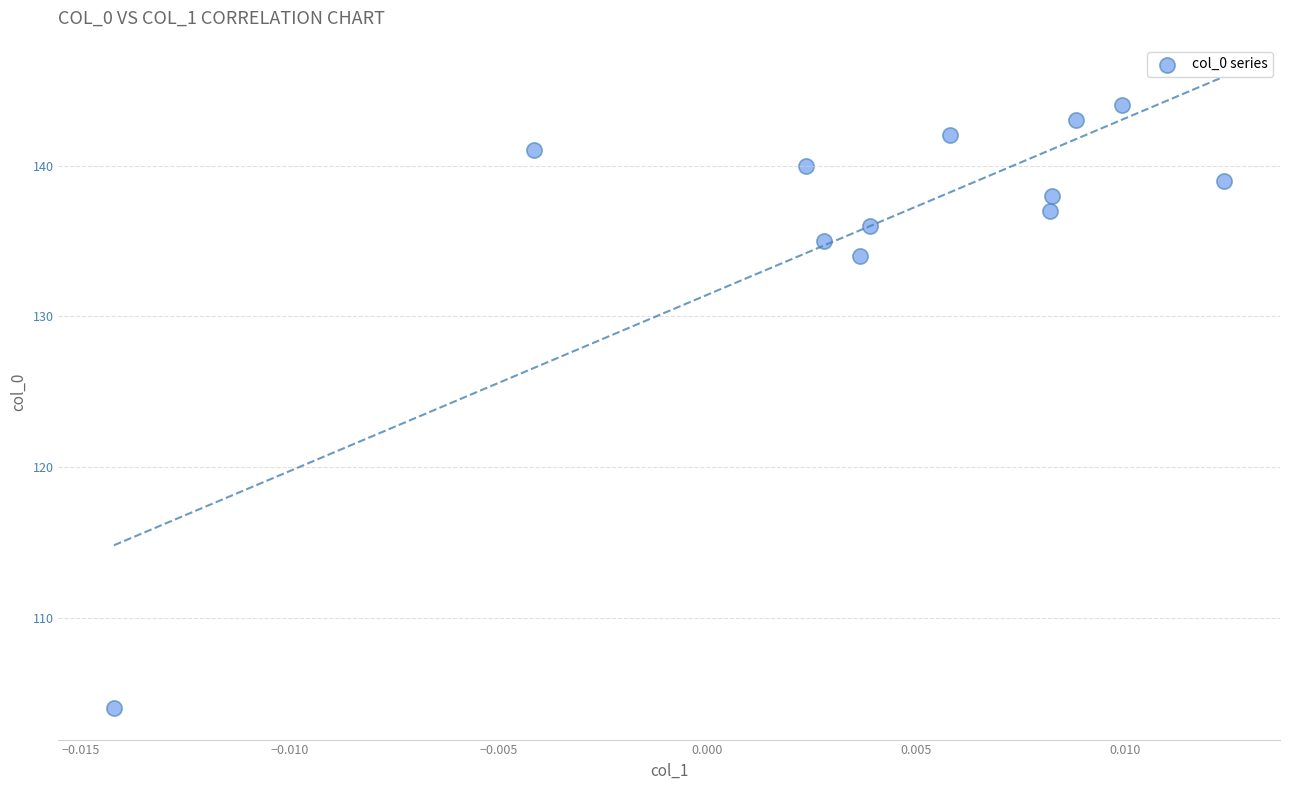

What Y value in the scatter plot is closest to 124?

134